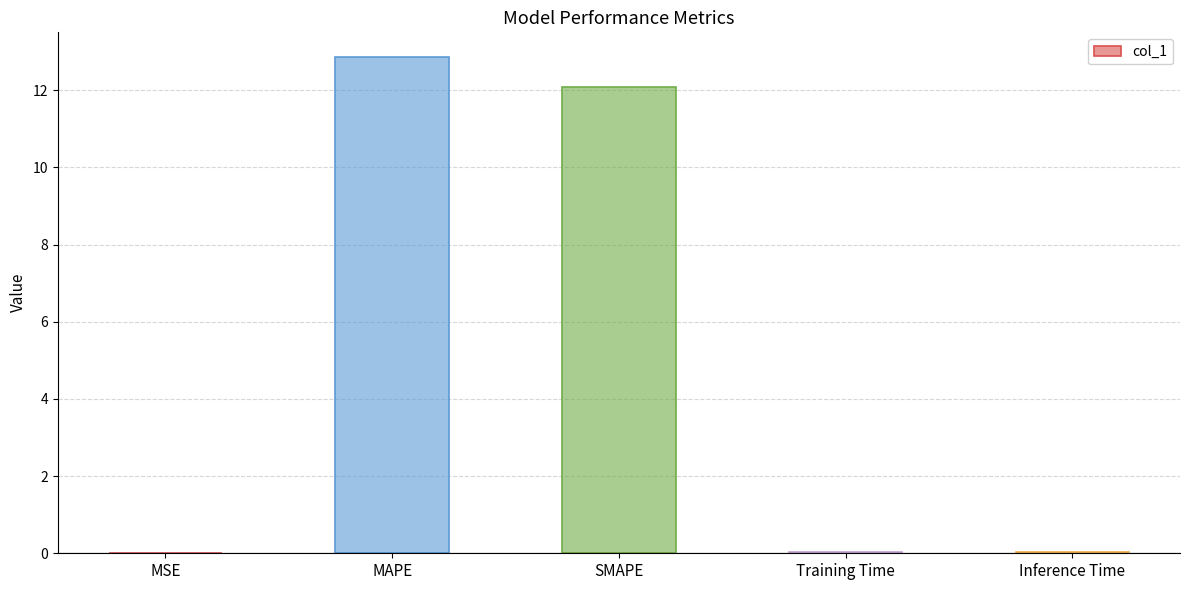

Does the chart contain stacked bars?

No